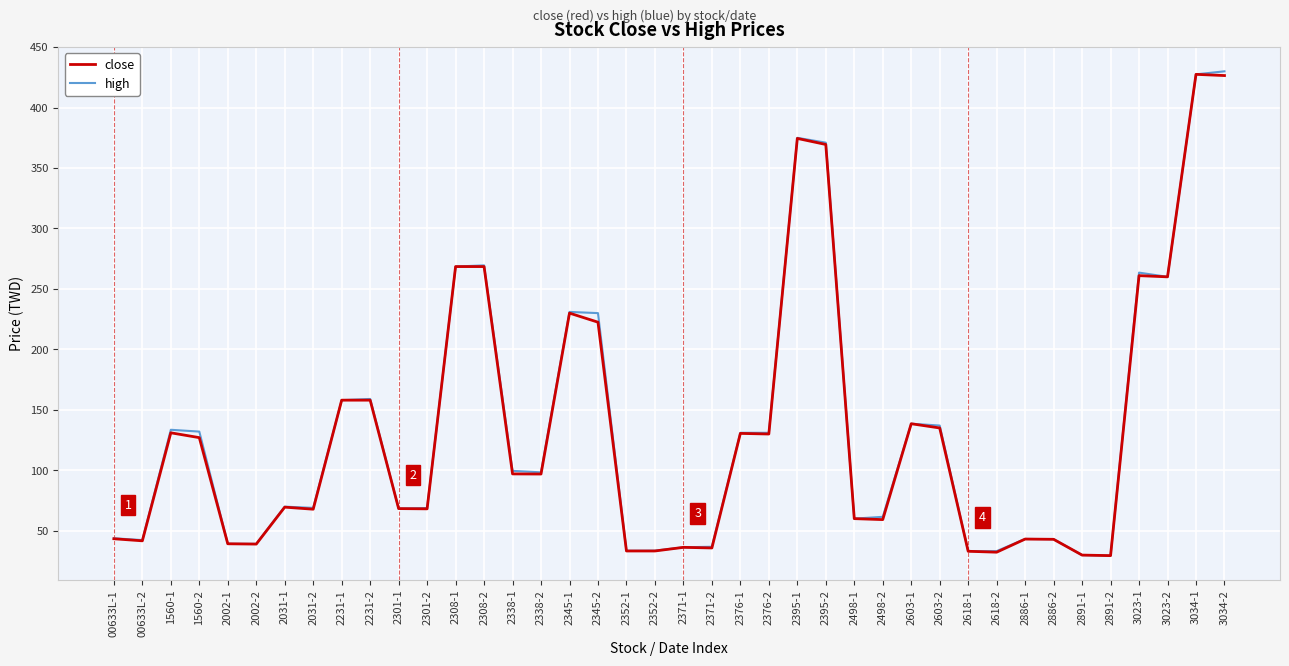

The value of close at 2371-2 is 35.8. True or false?

True